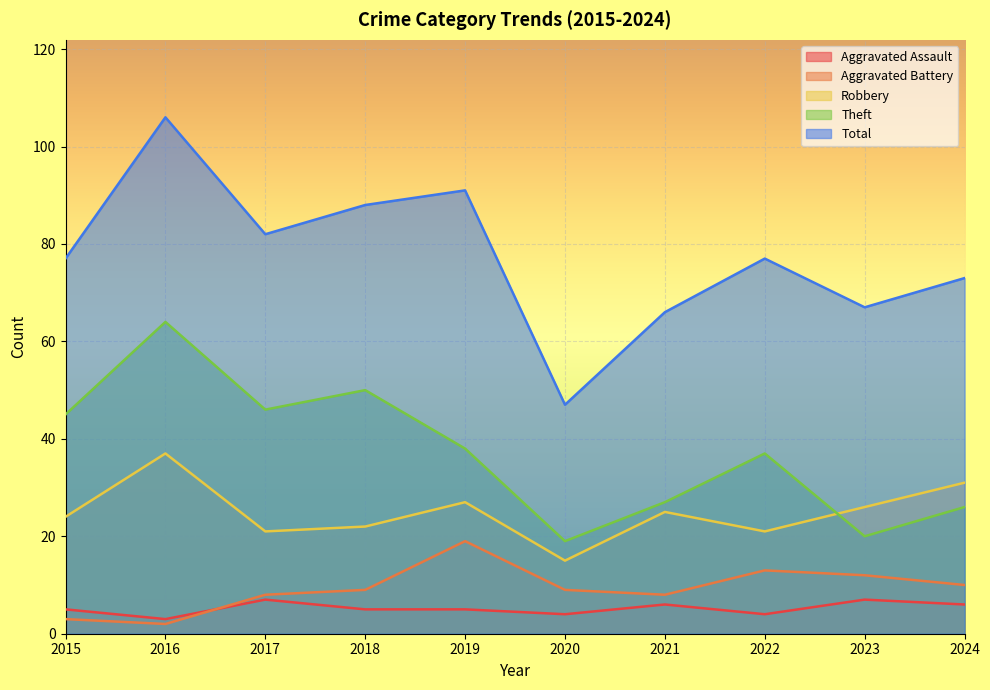

What is the value of the Theft point at the 5th from the left?

38